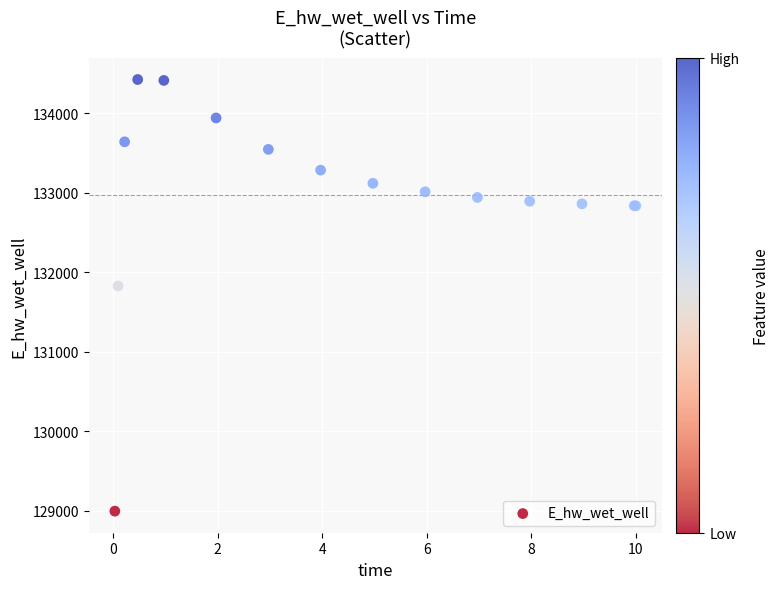

What Y value in the scatter plot is closest to 131709?

131827.2